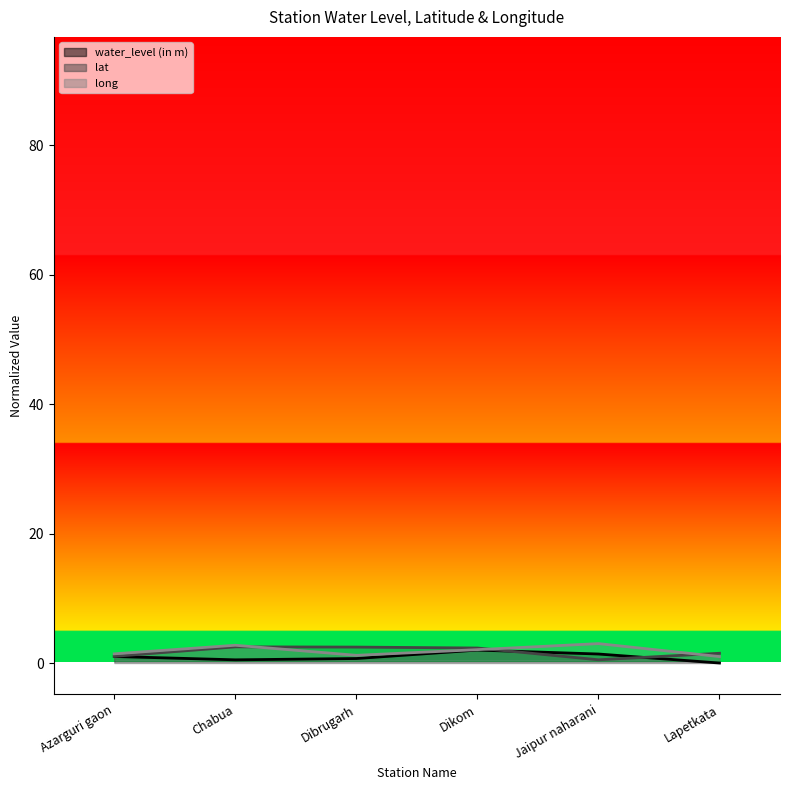

At which label does long reach its peak?

Jaipur naharani